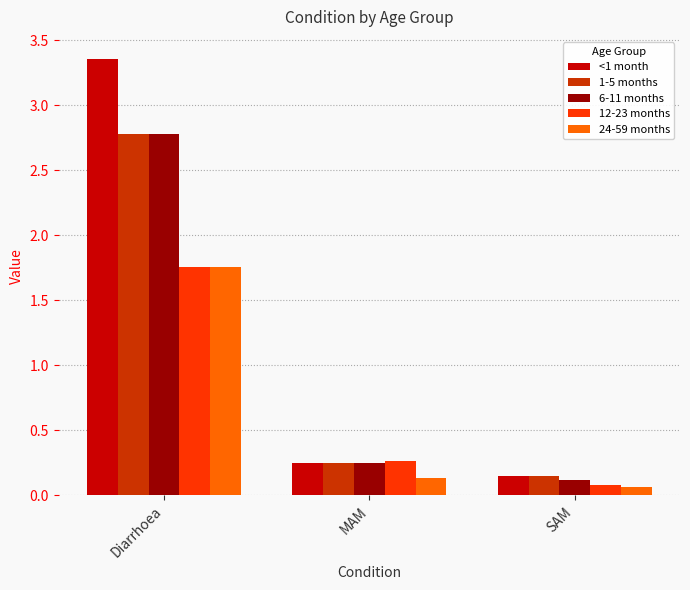

Which category has the lowest value across all series?

SAM